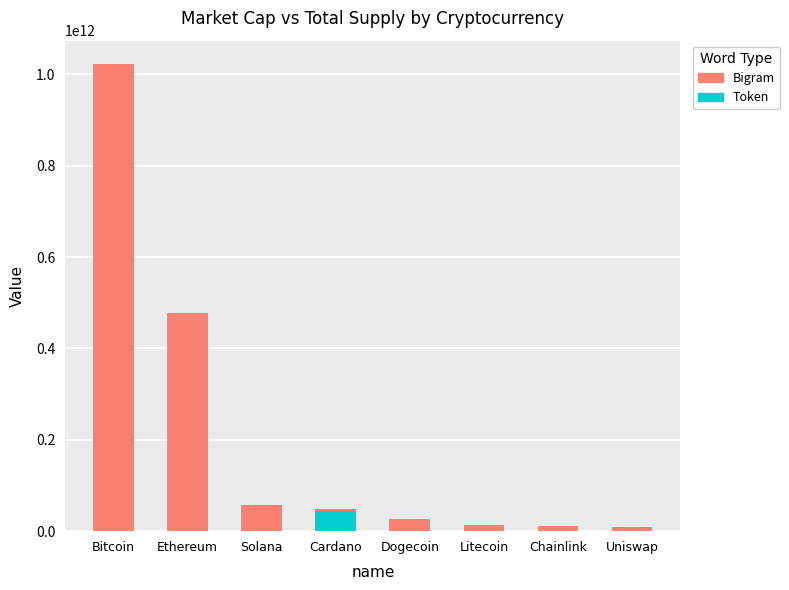

What are all the series names shown in the legend?

Bigram, Token